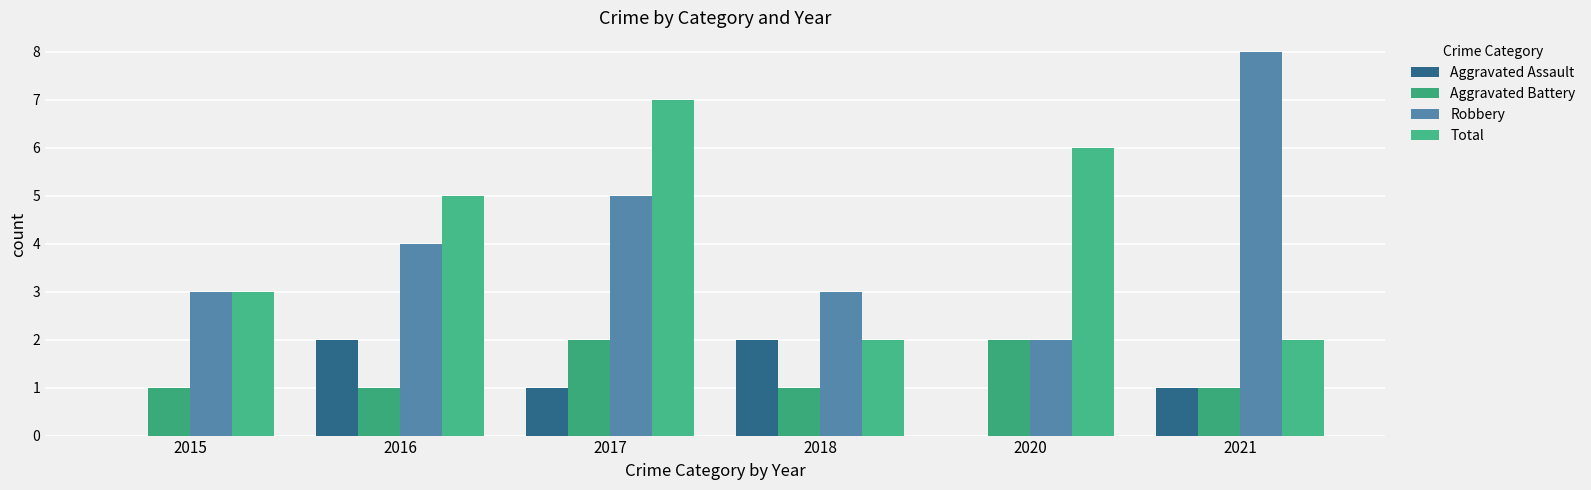

Are the bars horizontal?

No